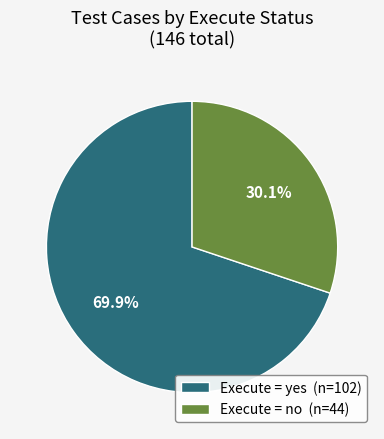

What is the smallest slice in the pie chart?

Execute = no (n=44)